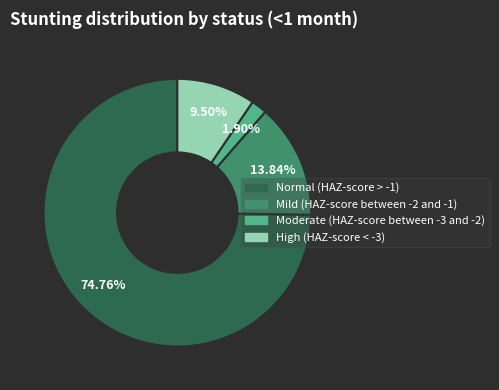

Does Normal (HAZ-score > -1) represent more than half of the total?

Yes